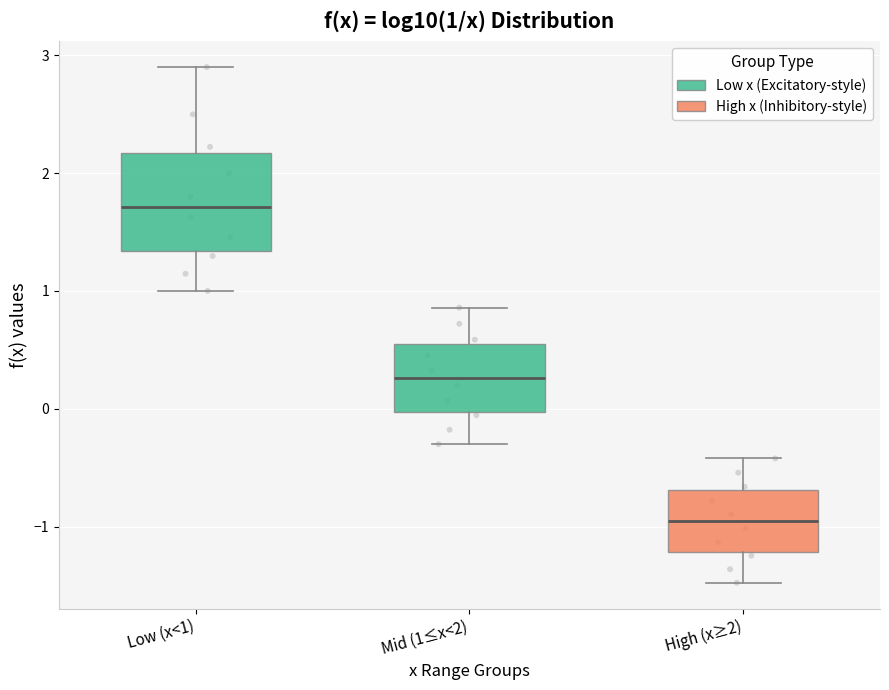

Which box's median line is the lowest?

High (x≥2)